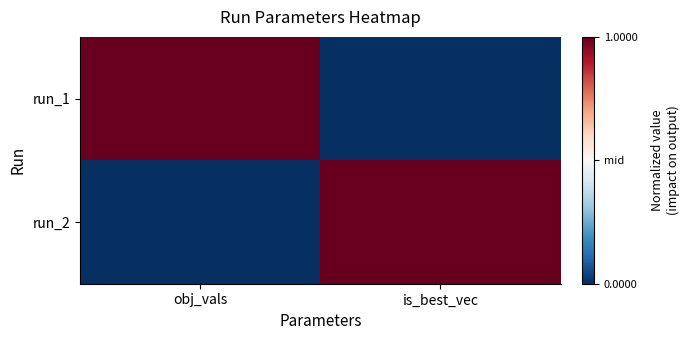

At which category is the sum across all series the highest?

obj_vals